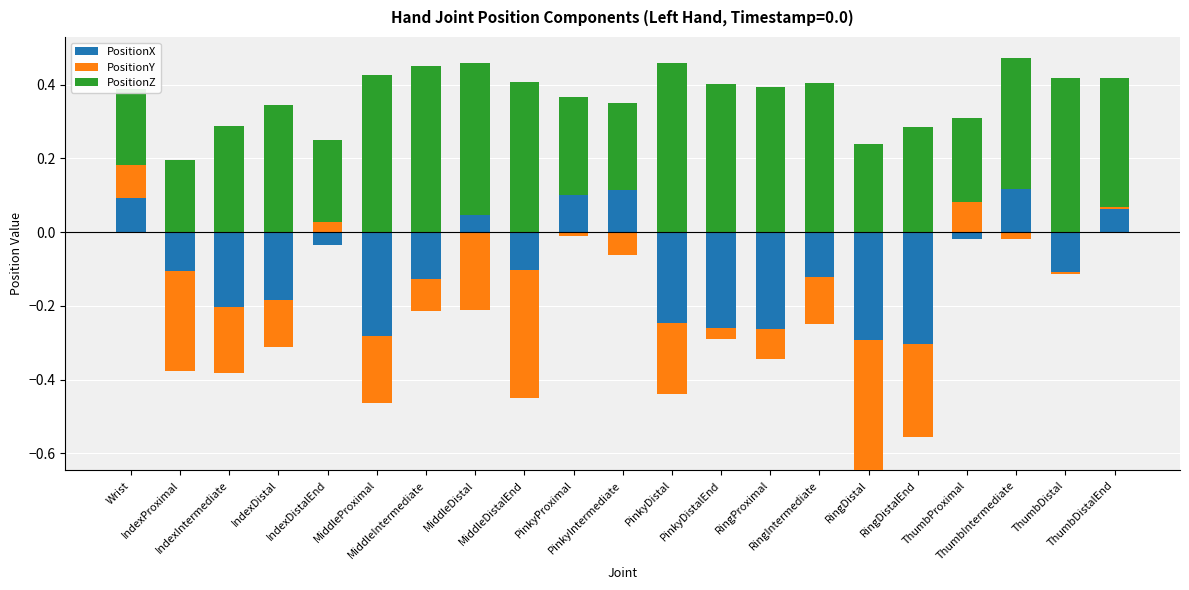

At which category is the sum across all series the highest?

ThumbIntermediate